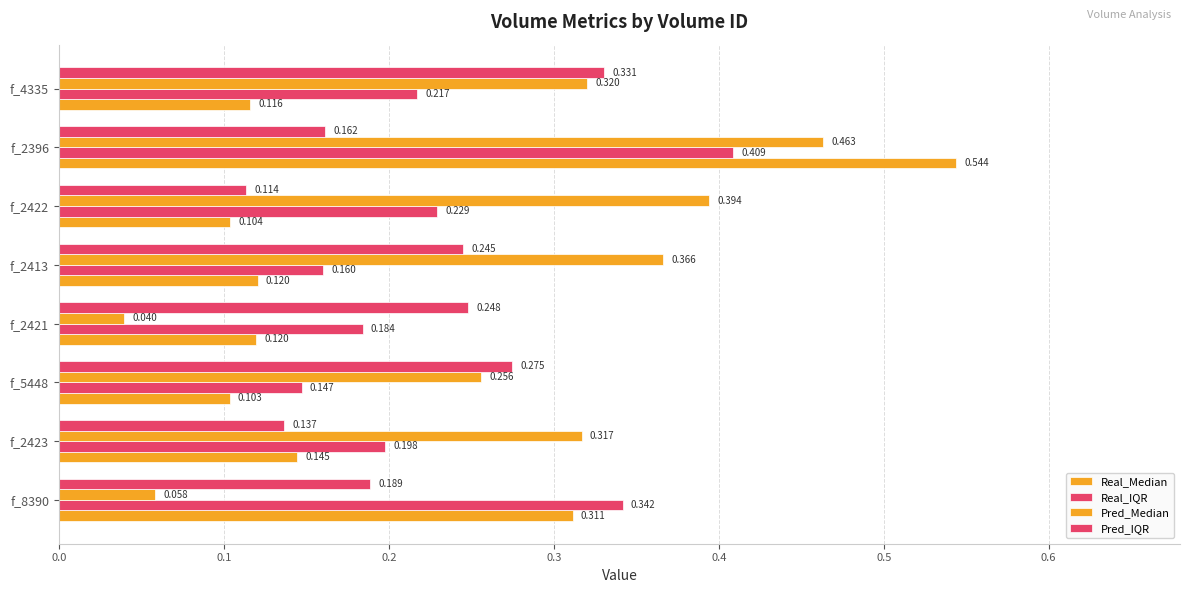

Rank the series by their maximum value, from lowest to highest.

Pred_IQR, Real_IQR, Pred_Median, Real_Median